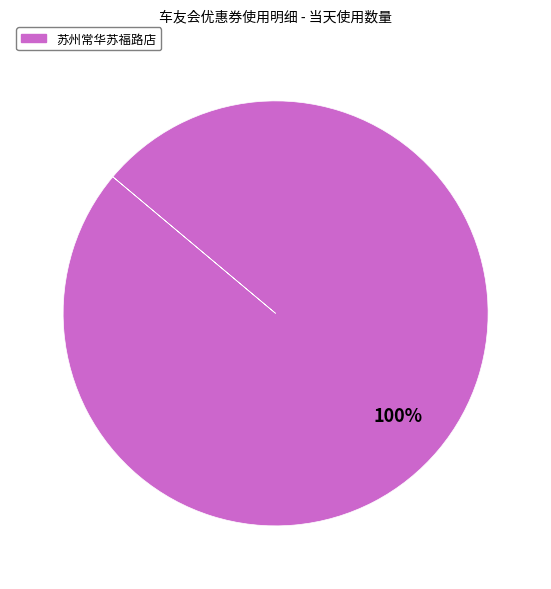

Is there any slice that represents more than half of the pie?

Yes